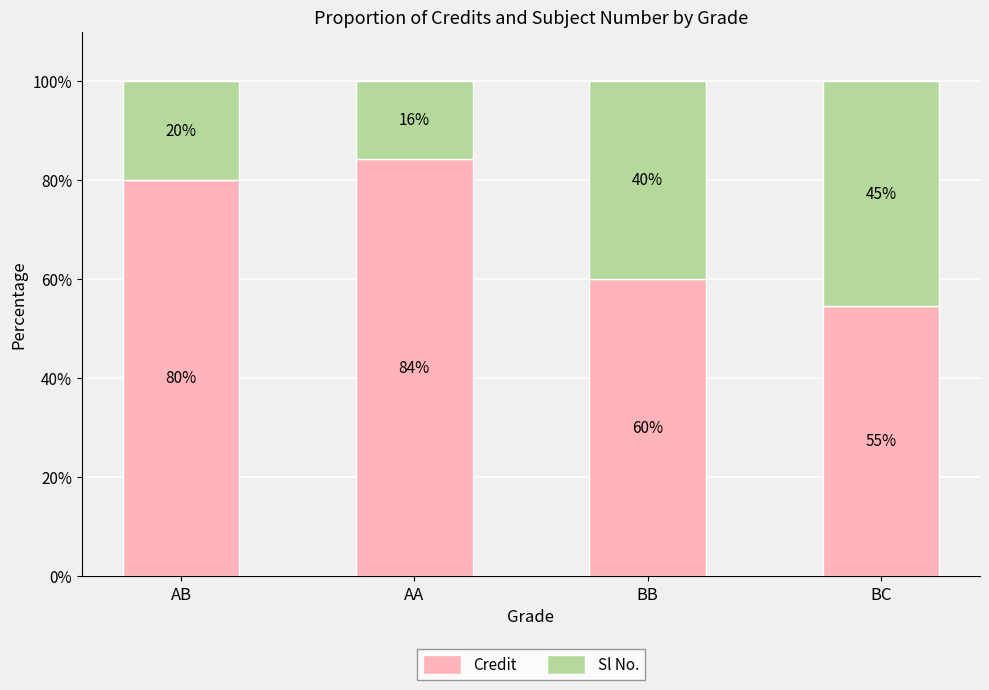

At which label is Credit closest to 69?

BB